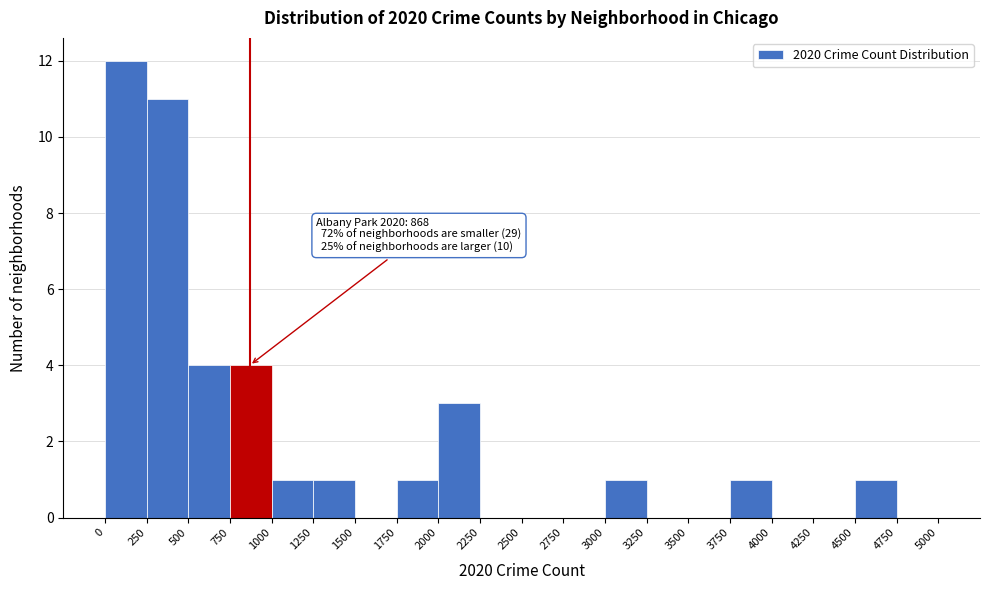

Over which range of the x-axis is the bar tallest?

0 to 250